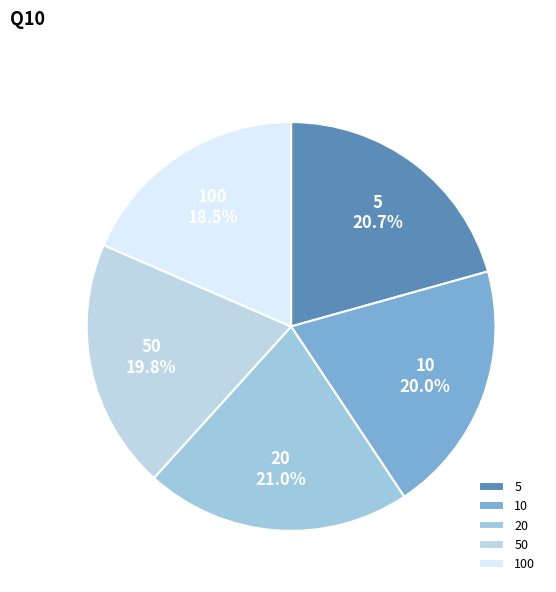

Which slice is the smallest?

100